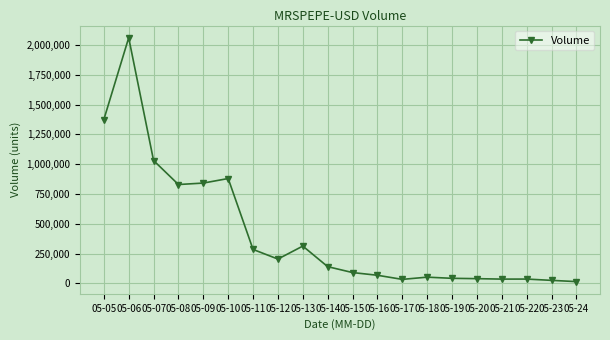

The chart shows a value of 140952 at 05-14. True or false?

True